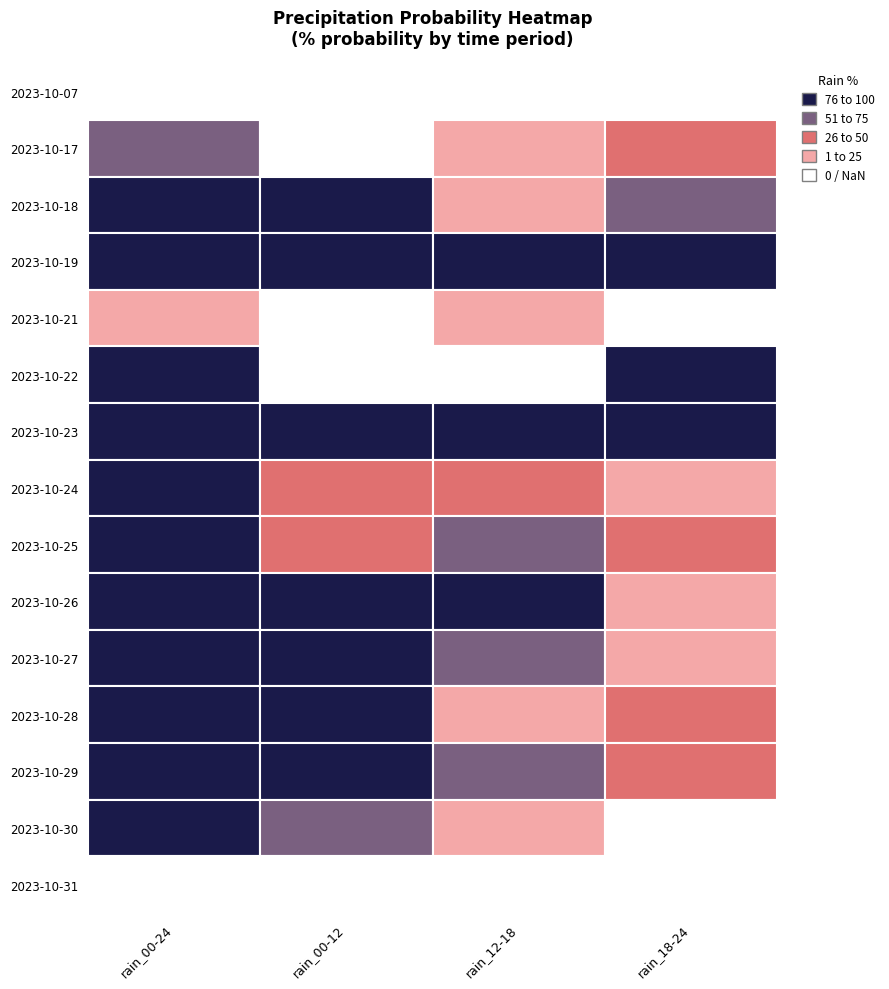

Which series changed the most between rain_00-12 and rain_18-24?

2023-10-22